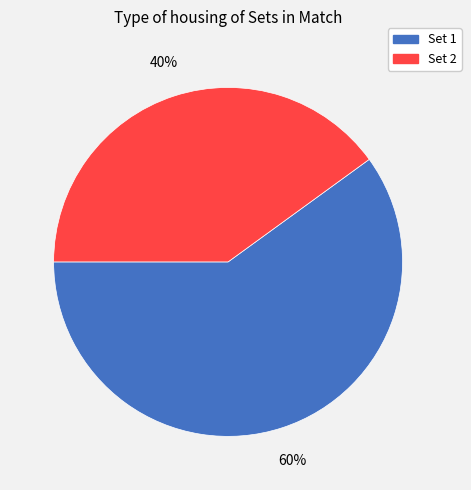

Which slice is the smallest?

Set 2